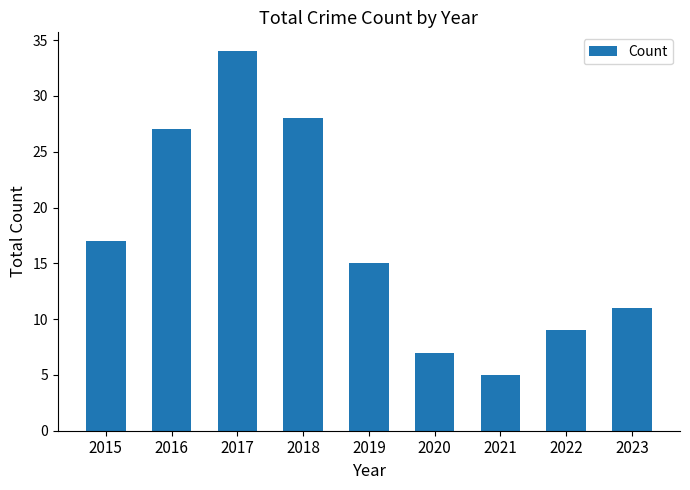

What is the approximate value at 2015?

17